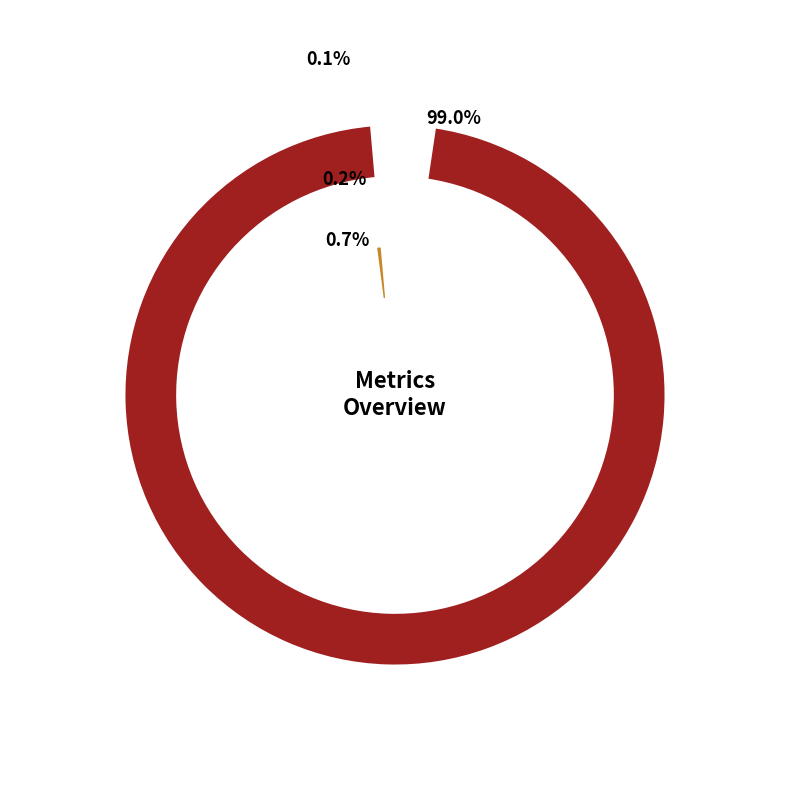

What percentage do Inference Time and MSE together represent?

0.8%